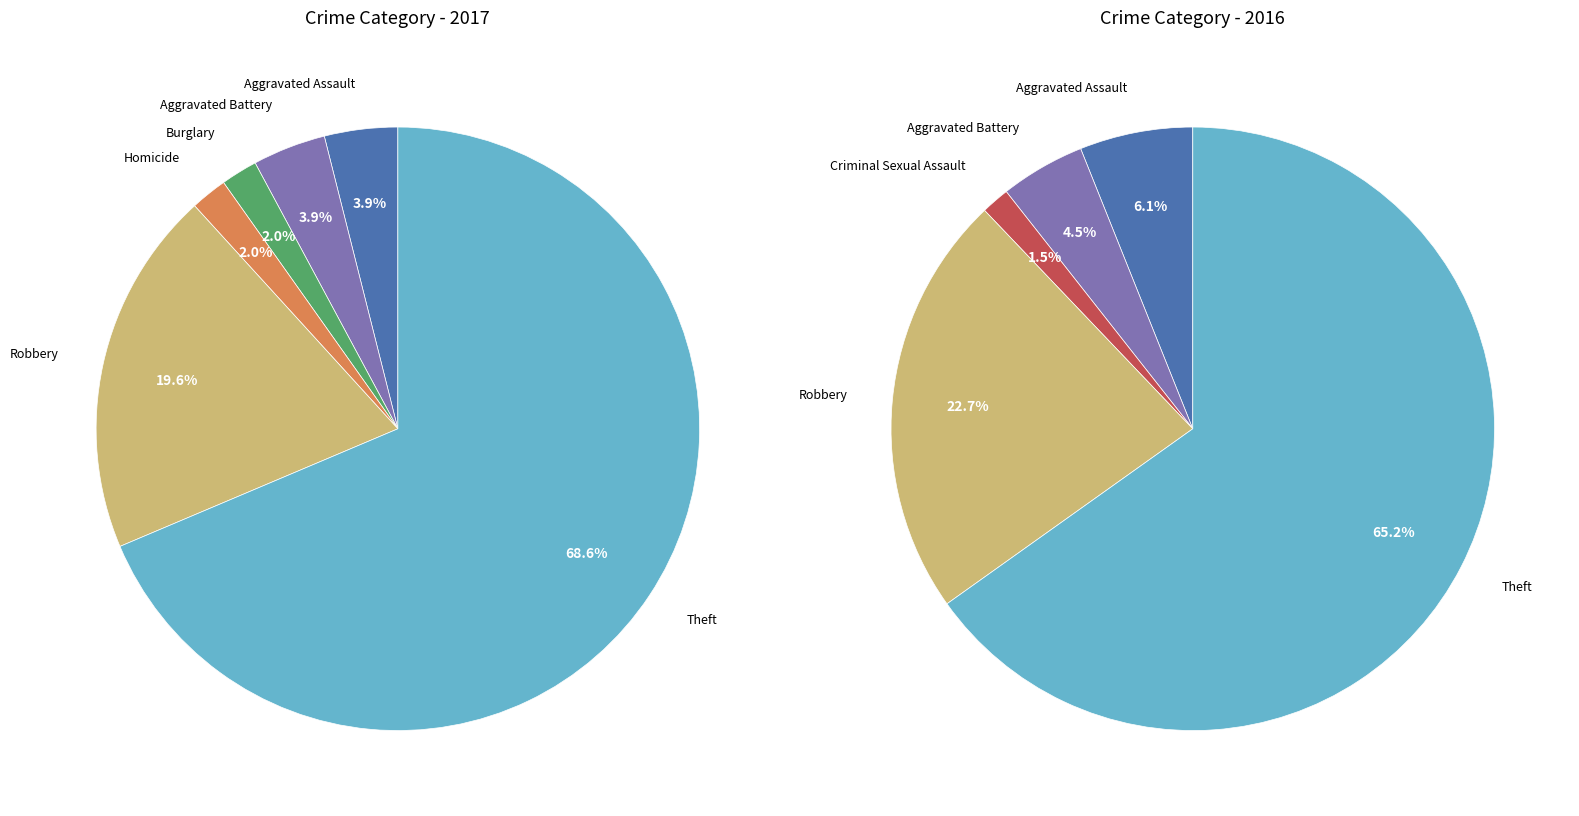

How many slices are in this pie chart?

7